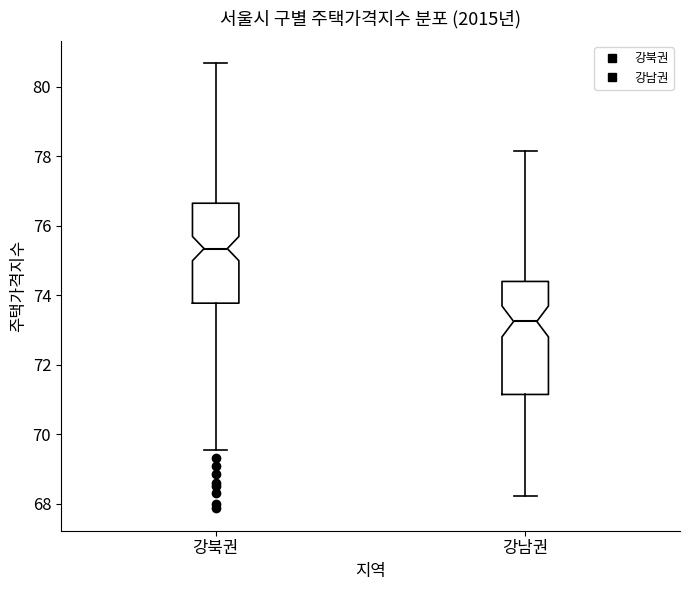

Reading left to right, read every box against the y-axis: the position of its median line, the range the box covers, and the ends of its whiskers. The values are not printed on the chart, so give them approximately, as read against the axis.

강북권: median 75.4, box 73.8 to 76.6, whiskers 69.6 to 80.6
강남권: median 73.2, box 71.2 to 74.4, whiskers 68.2 to 78.2